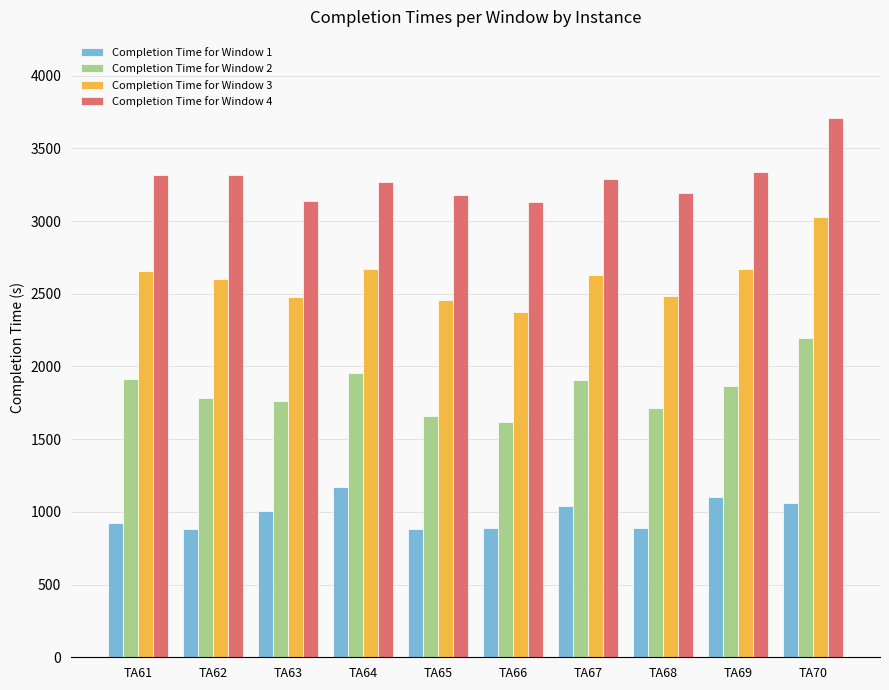

Rank the series by their maximum value, from highest to lowest.

Completion Time for Window 4, Completion Time for Window 3, Completion Time for Window 2, Completion Time for Window 1